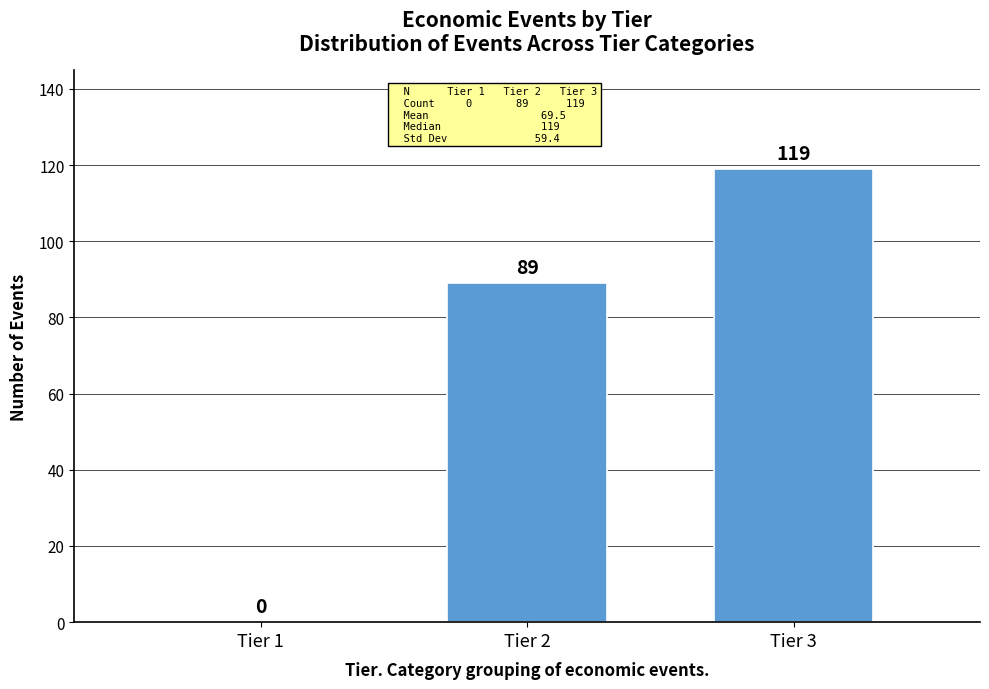

Reading left to right, transcribe all the data shown in this chart.

Tier 1=0	Tier 2=89	Tier 3=119